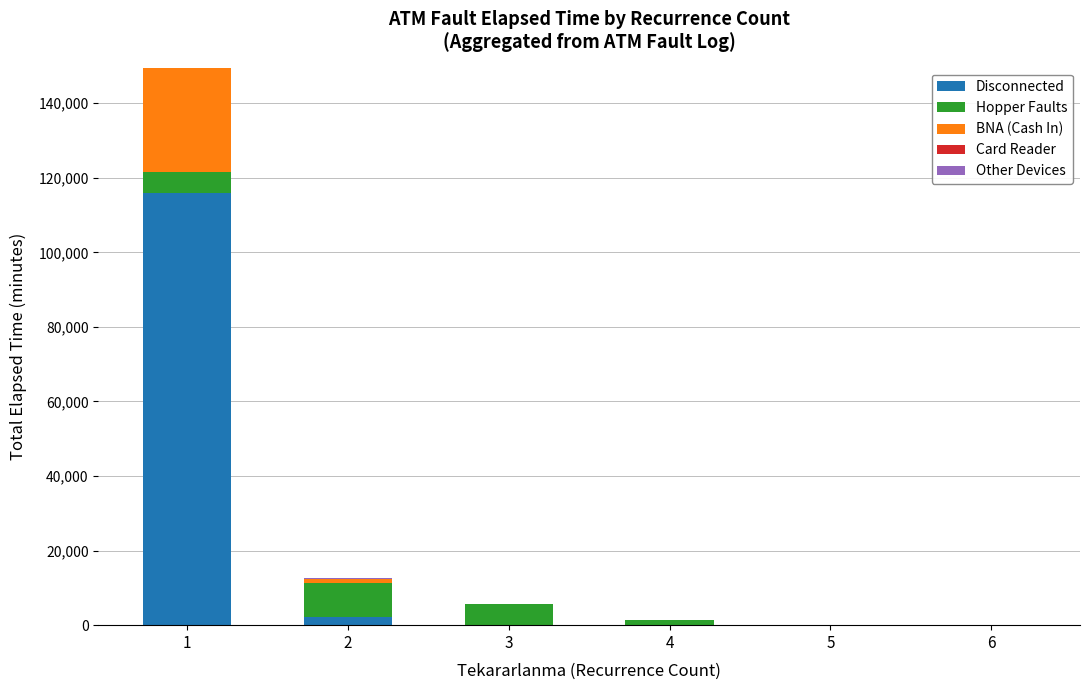

How many distinct data groups are displayed?

5